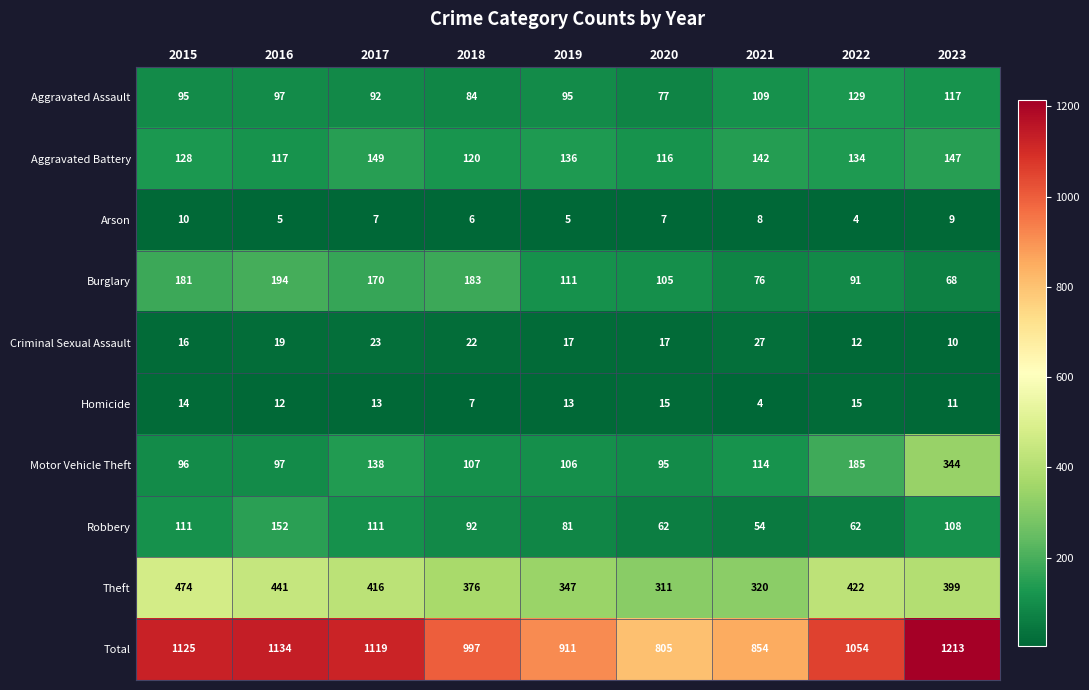

The Robbery series shows 62 at 2022. True or false?

True